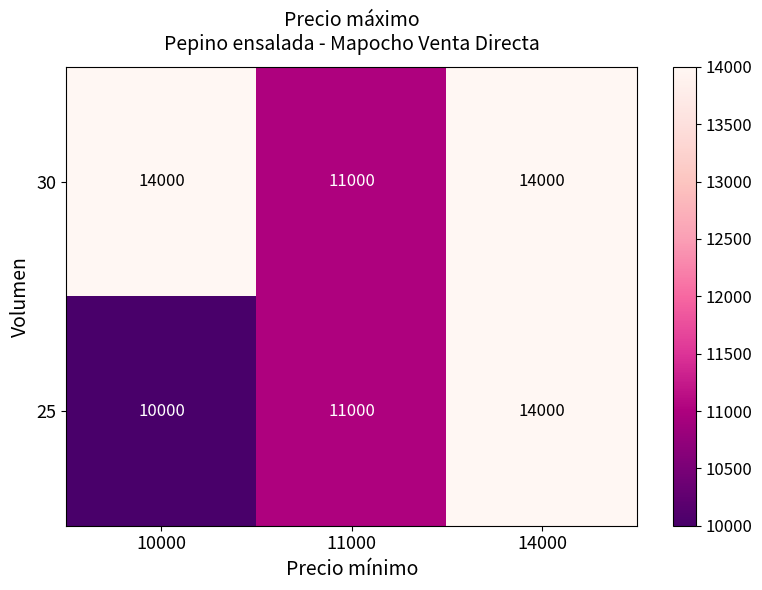

Which series has the largest range (max minus min)?

25